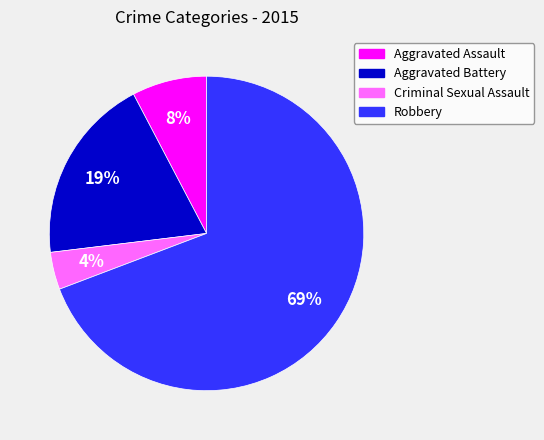

To the nearest percent, what portion does Aggravated Assault represent?

8%